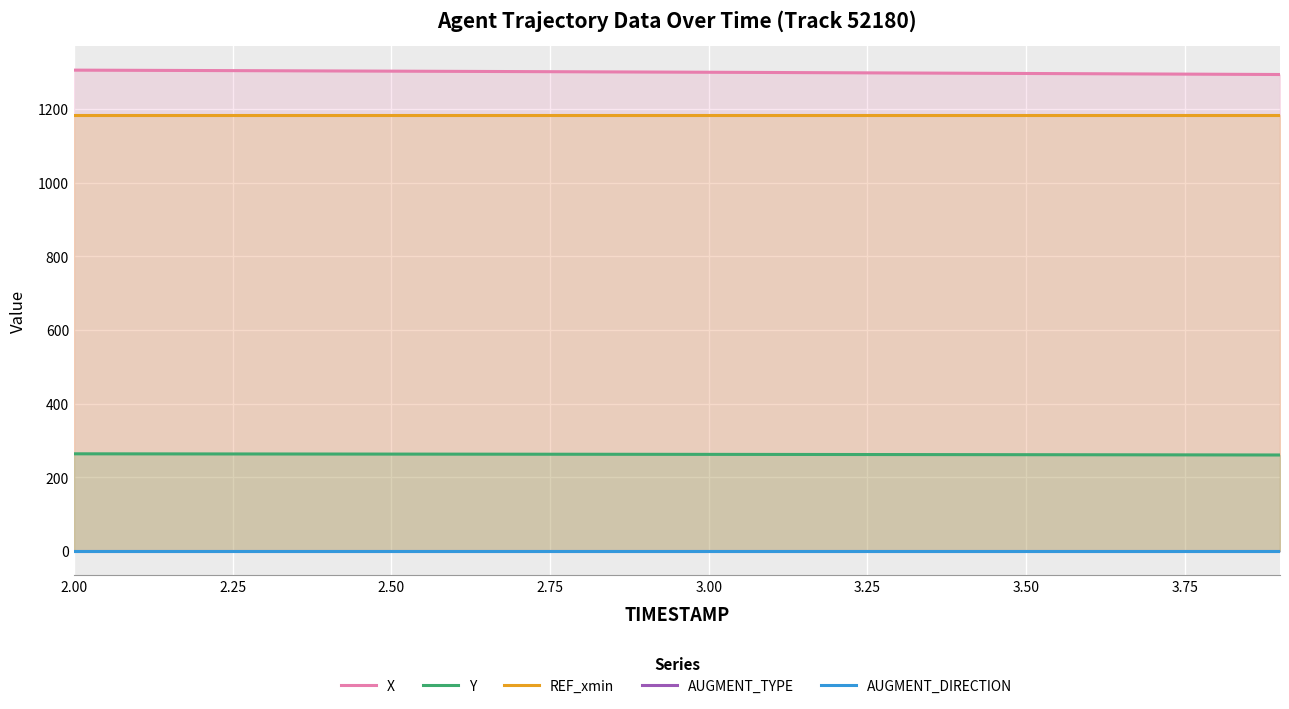

True or false: REF_xmin and Y intersect in this chart.

False